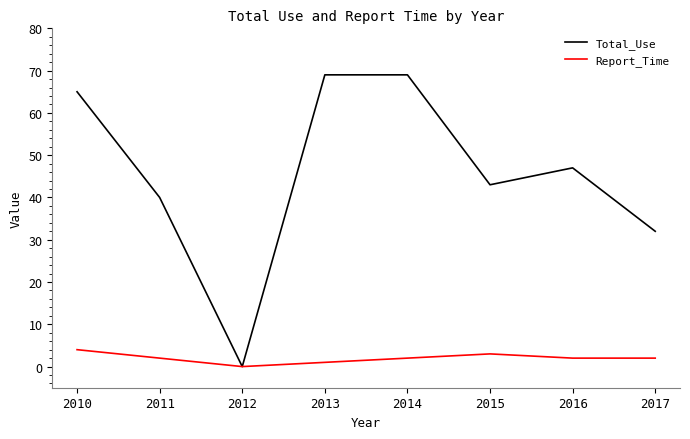

At 2013, list the series in order from largest to smallest.

Total_Use, Report_Time